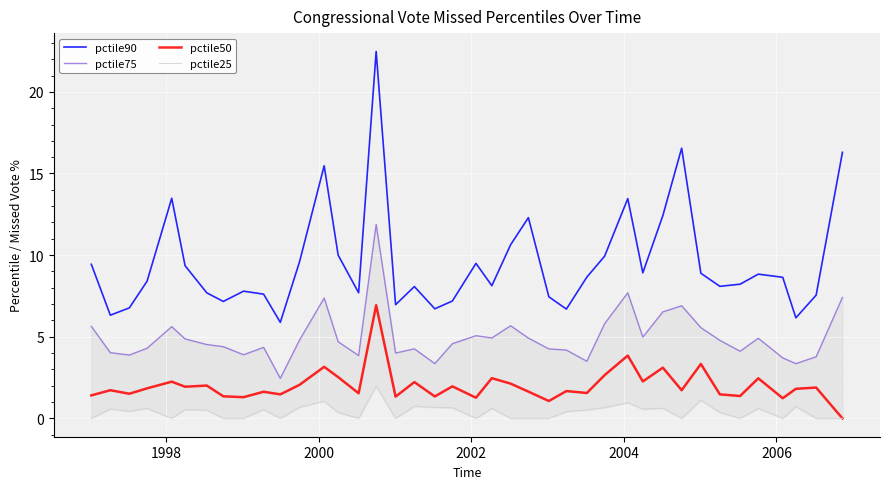

What are all the series names shown in the legend?

pctile90, pctile75, pctile50, pctile25